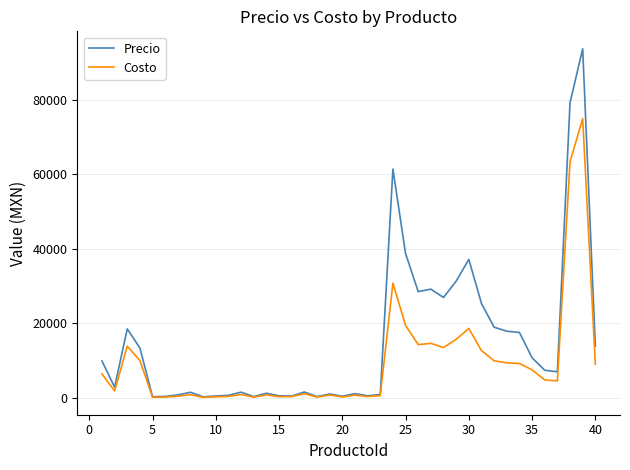

Which series has the largest total across all categories?

Precio